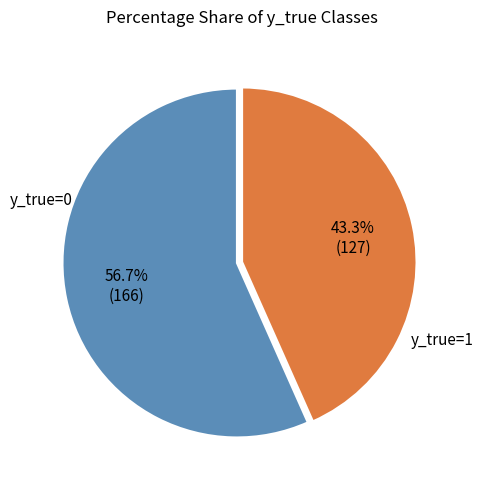

Is there a majority slice in this chart?

Yes